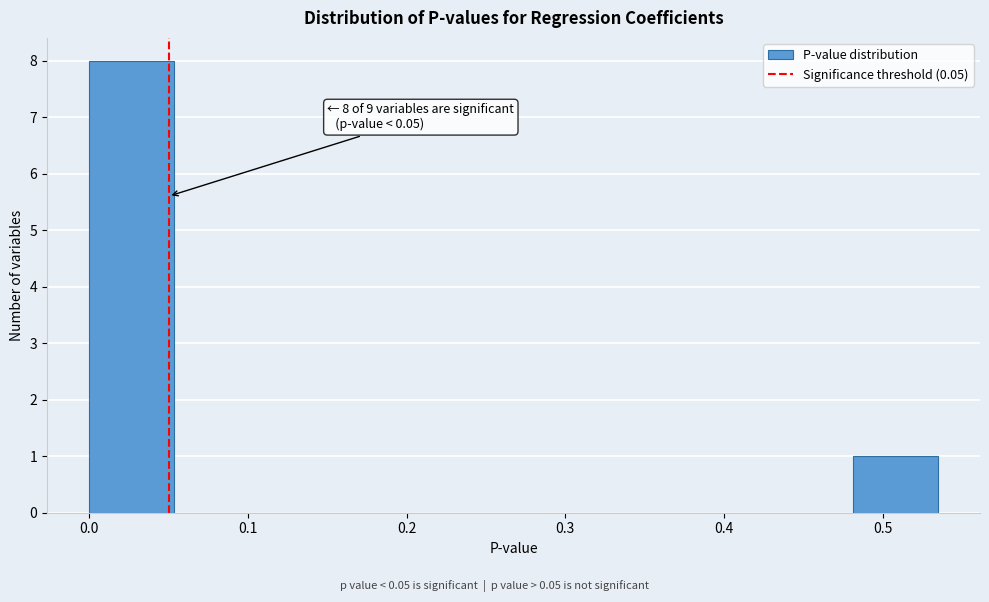

Which range on the x-axis has the tallest bar?

0.00 to 0.05